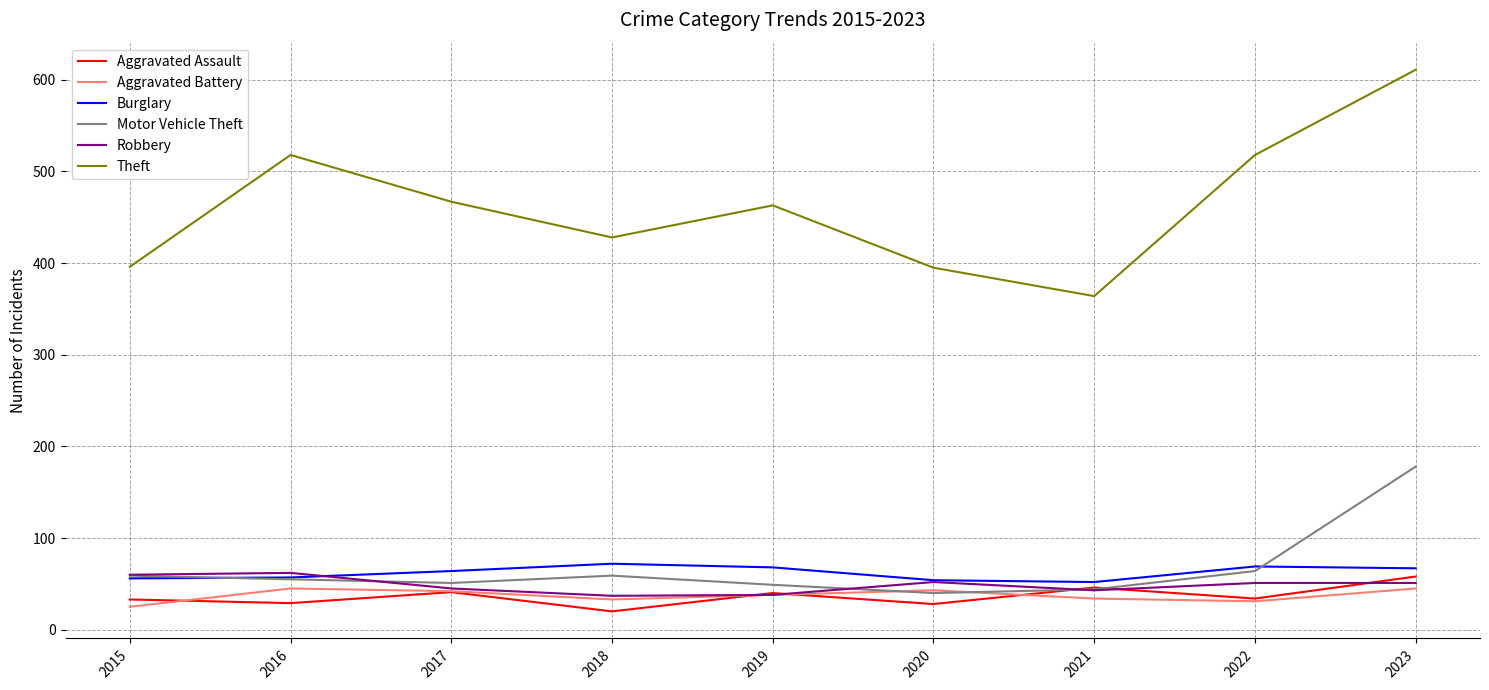

At which category is the sum across all series the highest?

2023